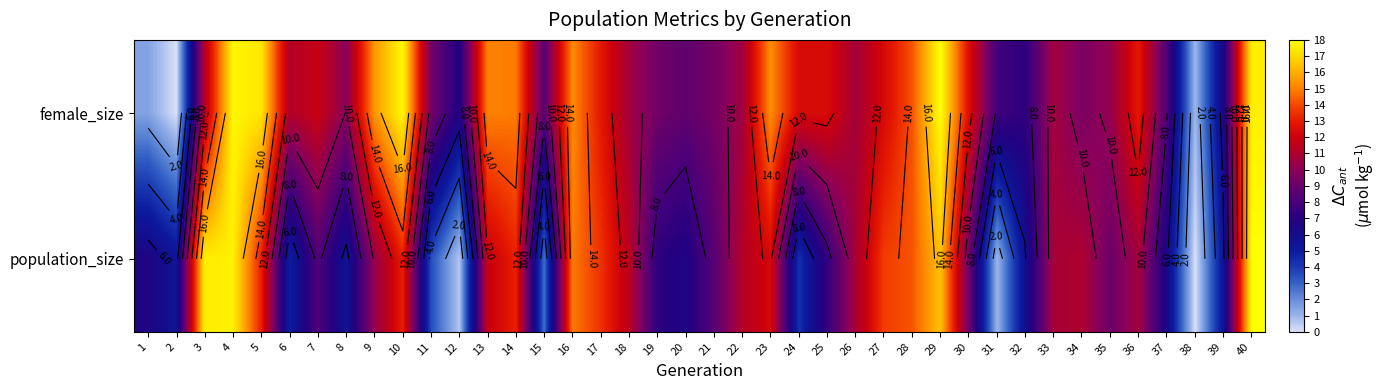

At which category does the chart reach its minimum across all series?

2